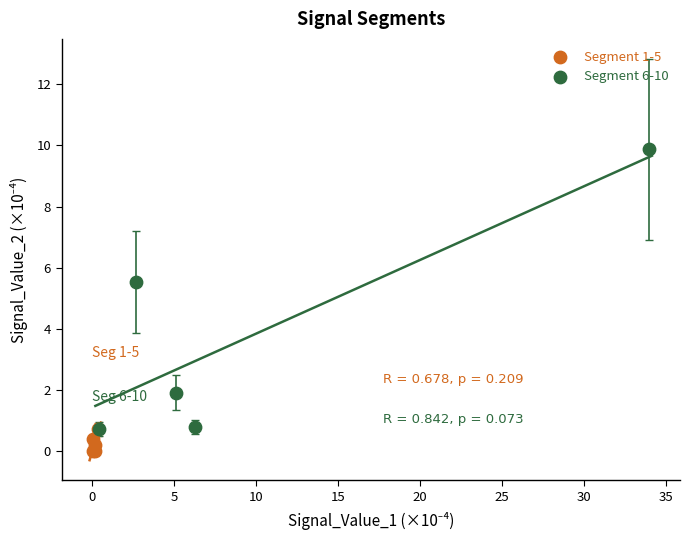

Which series contains the lowest Y value?

Segment 1-5